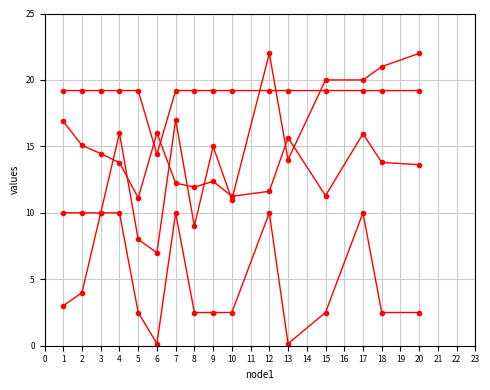

How many data points does each series have?

16